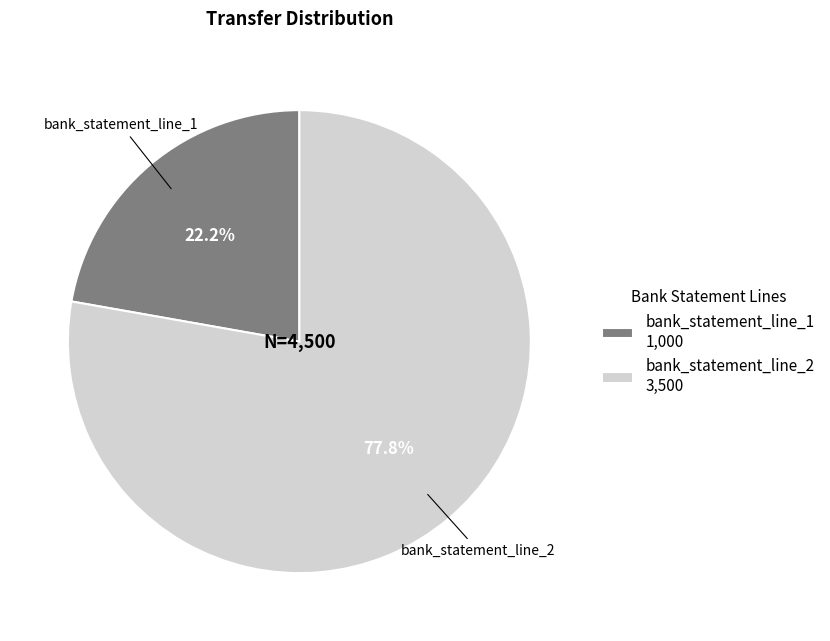

Which has a higher value, bank_statement_line_2 or bank_statement_line_1?

bank_statement_line_2